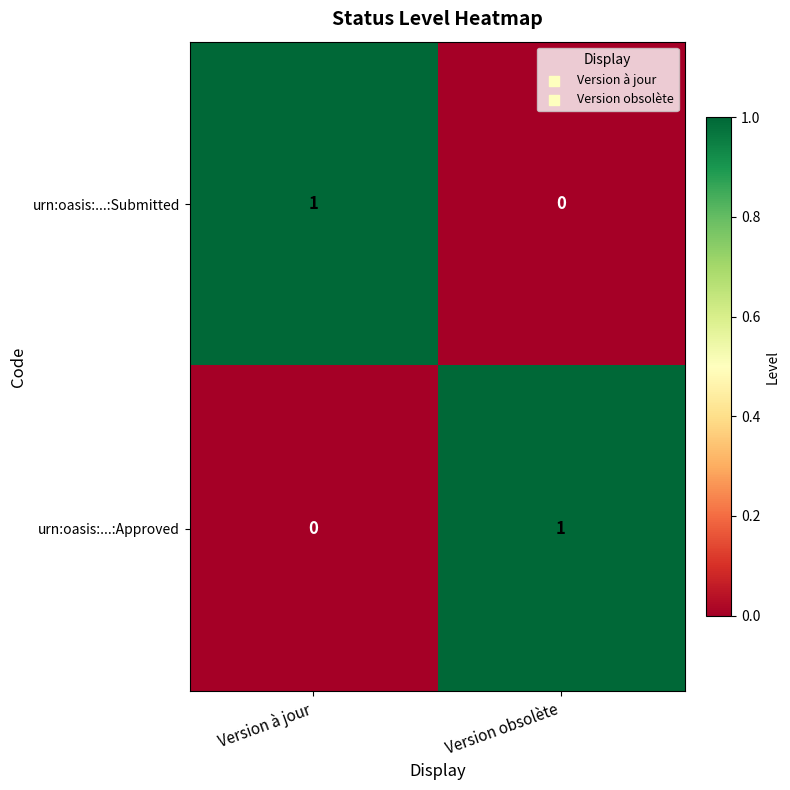

At Version obsolète, list the series in order from largest to smallest.

urn:oasis:...:Approved, urn:oasis:...:Submitted